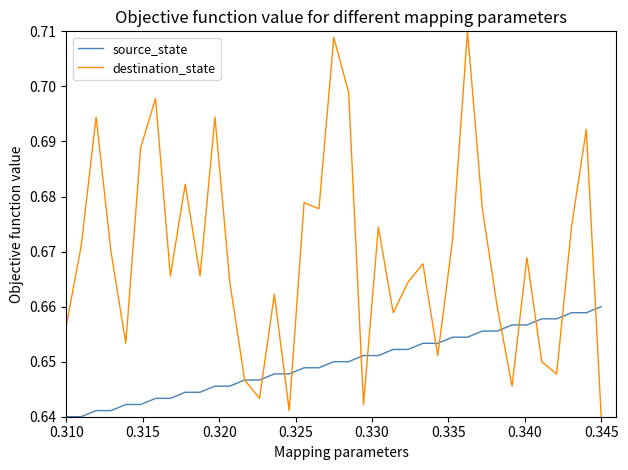

Does the chart display data point markers on the line(s)?

No